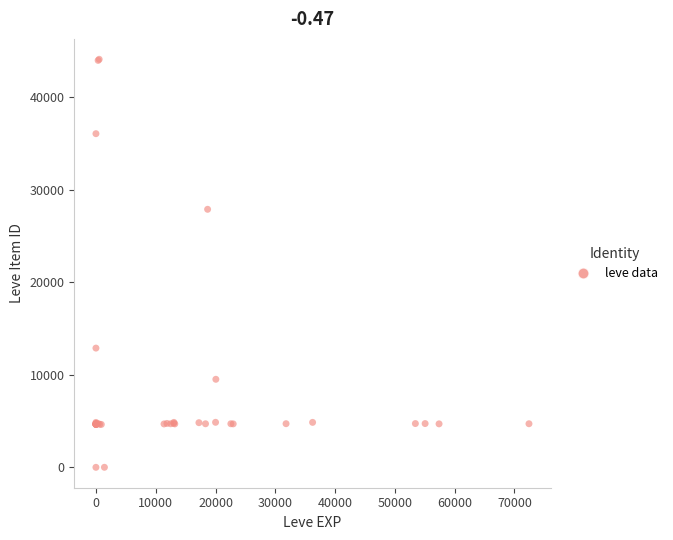

What Y value in the scatter plot is closest to 22048?

27884